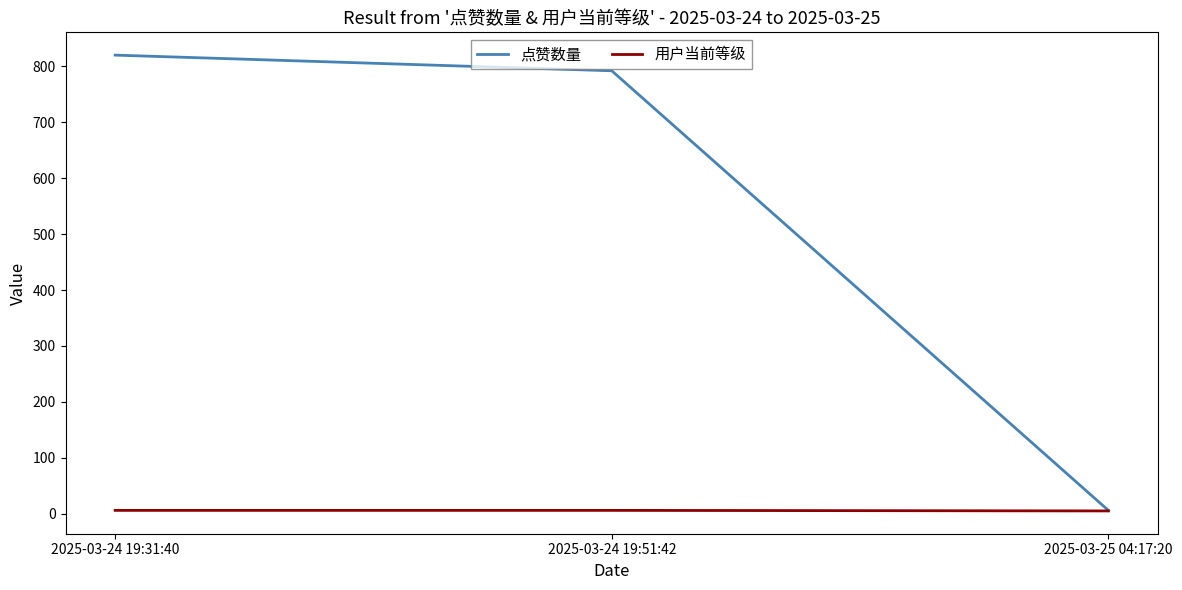

List the series in order of their peak value, highest first.

点赞数量, 用户当前等级